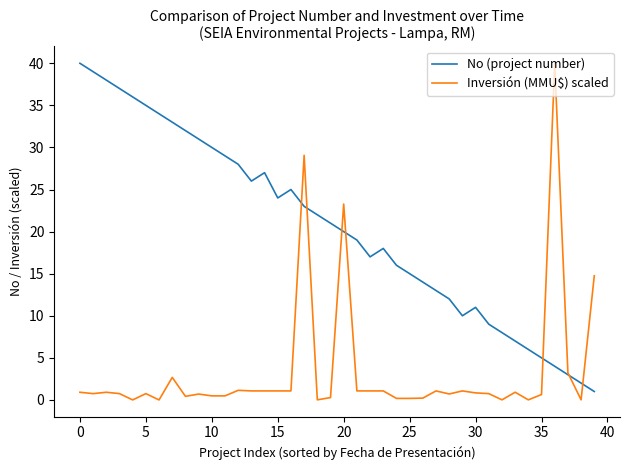

What is the minimum value for No (project number)?

1.0